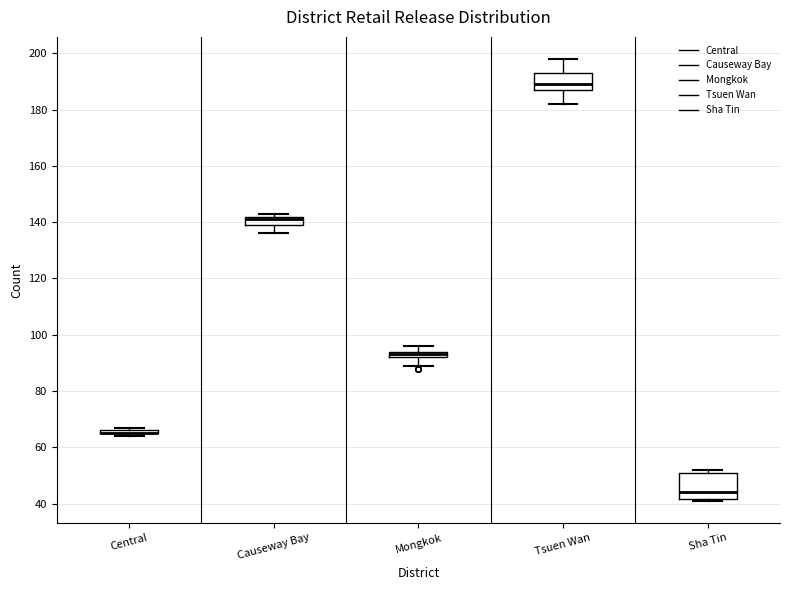

Where is the lower edge of the box for Mongkok on the y-axis? The values are not printed on the chart, so give them approximately, as read against the axis.

92